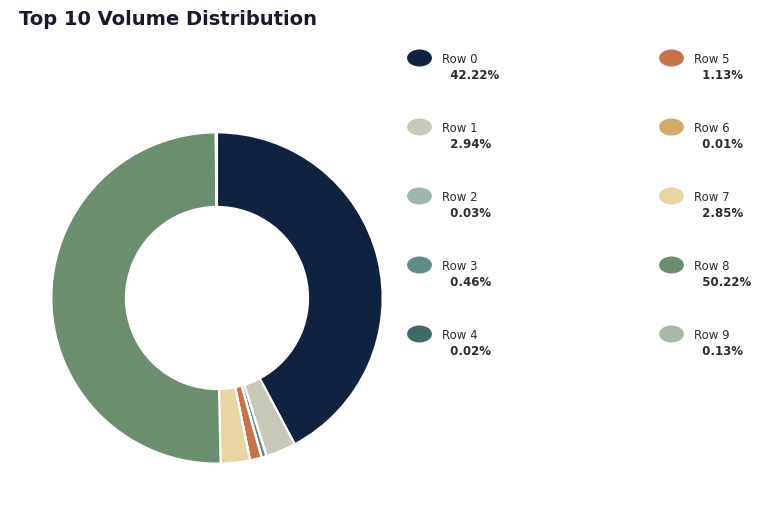

To the nearest percent, what is the difference between the largest and smallest slice percentages?

50%